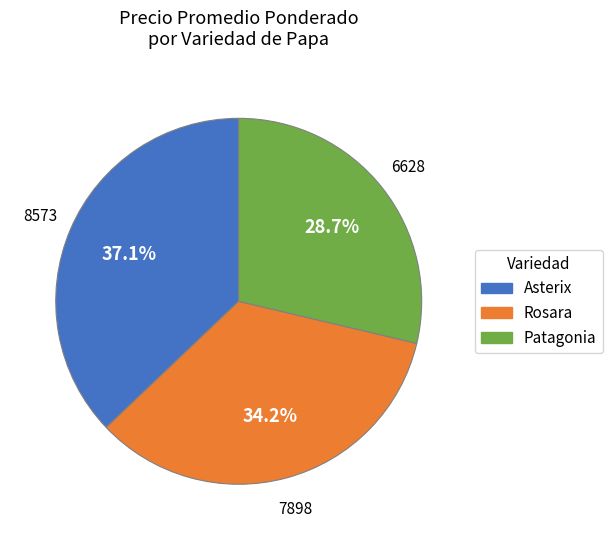

Rank the categories by value from lowest to highest.

Patagonia, Rosara, Asterix